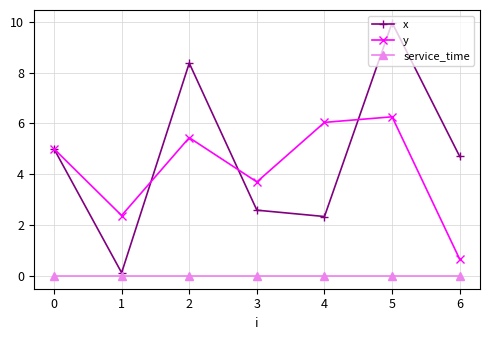

True or false: x has more than 2 interior local peaks.

False